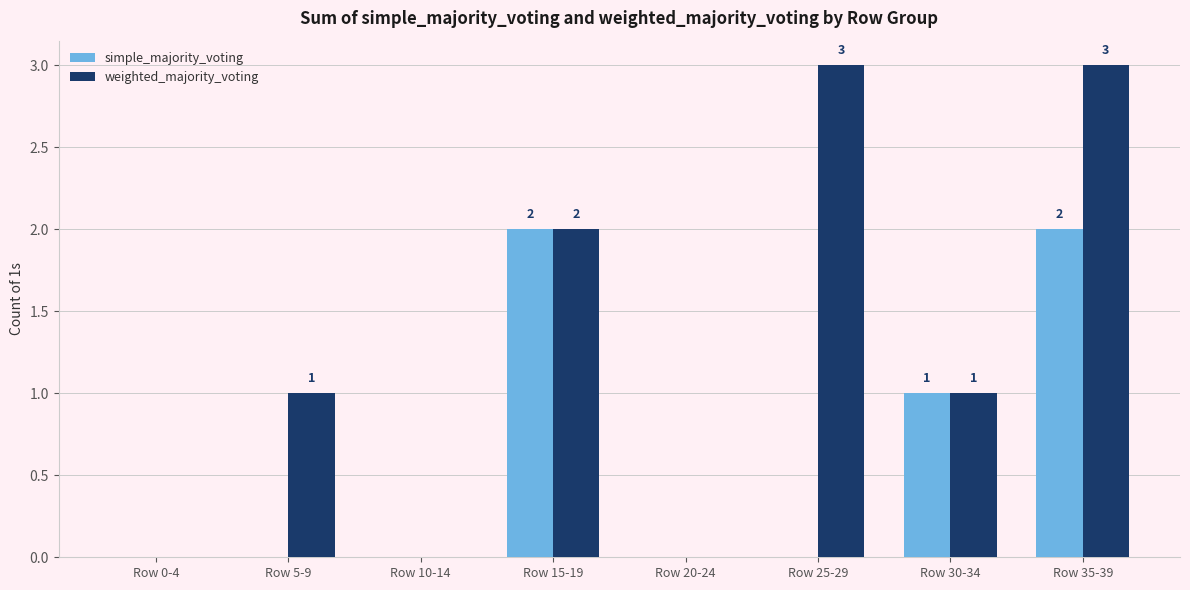

The value of weighted_majority_voting at Row 35-39 is 3. True or false?

True